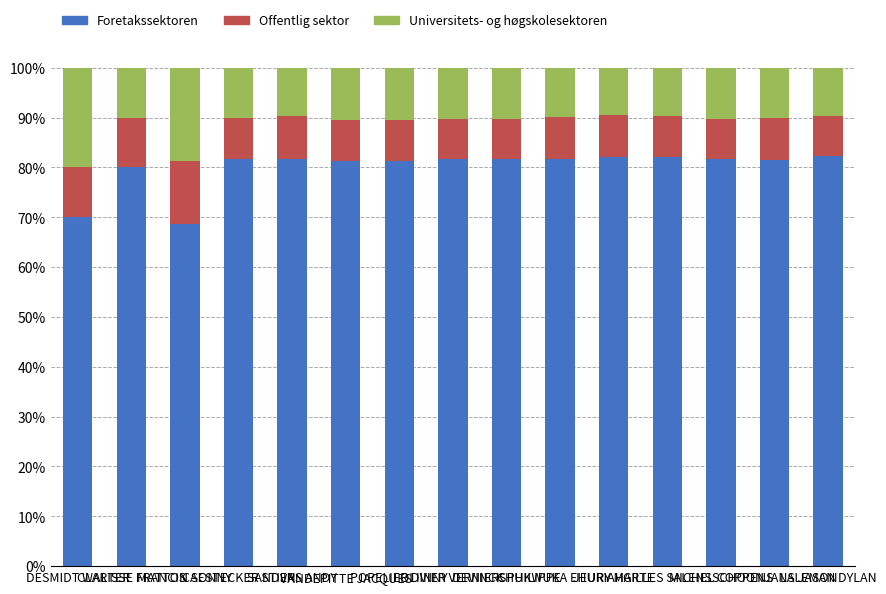

Is it true that Foretakssektoren equals 80.0 at CLARISSE FRANCIS?

True